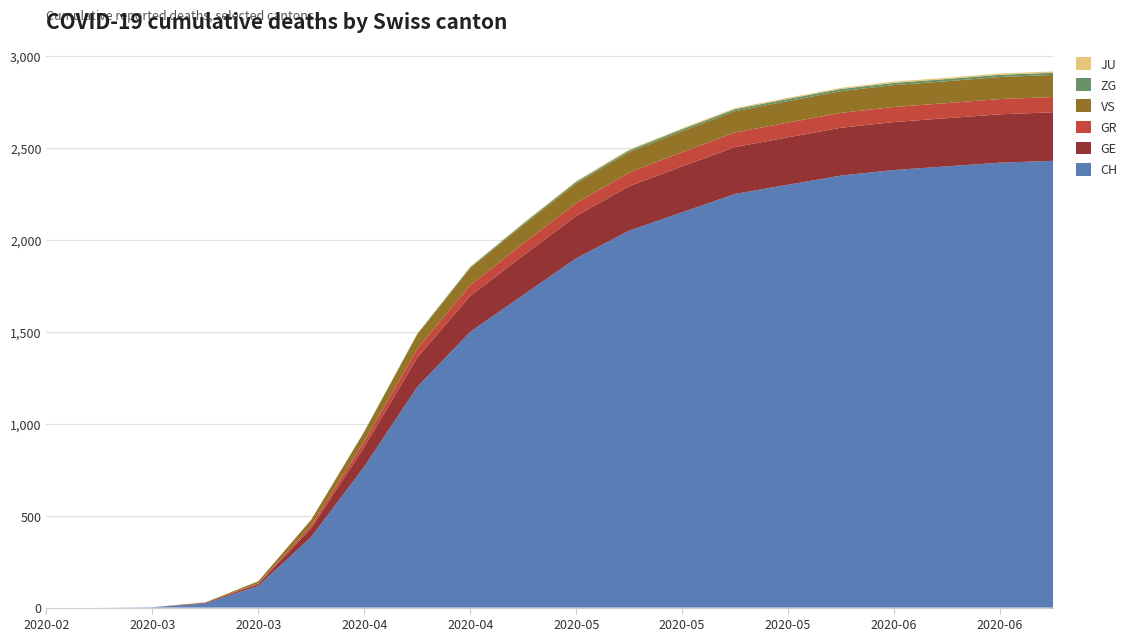

Reading left to right, list all the values displayed in this chart.

CH: 2020-02-25=0	2020-03-01=0	2020-03-08=2	2020-03-15=22	2020-03-22=118	2020-03-29=384	2020-04-05=767	2020-04-12=1200	2020-04-19=1500	2020-04-26=1700	2020-05-03=1900	2020-05-10=2050	2020-05-17=2150	2020-05-24=2250	2020-05-31=2300	2020-06-07=2350	2020-06-14=2380	2020-06-21=2400	2020-06-28=2420	2020-07-05=2430
GE: 2020-02-25=0	2020-03-01=0	2020-03-08=0	2020-03-15=4	2020-03-22=10	2020-03-29=48	2020-04-05=106	2020-04-12=160	2020-04-19=195	2020-04-26=215	2020-05-03=230	2020-05-10=242	2020-05-17=250	2020-05-24=255	2020-05-31=258	2020-06-07=260	2020-06-14=261	2020-06-21=262	2020-06-28=263	2020-07-05=264
GR: 2020-02-25=0	2020-03-01=0	2020-03-08=0	2020-03-15=0	2020-03-22=4	2020-03-29=15	2020-04-05=30	2020-04-12=47	2020-04-19=58	2020-04-26=65	2020-05-03=70	2020-05-10=74	2020-05-17=77	2020-05-24=79	2020-05-31=80	2020-06-07=81	2020-06-14=82	2020-06-21=82	2020-06-28=83	2020-07-05=83
VS: 2020-02-25=0	2020-03-01=0	2020-03-08=0	2020-03-15=2	2020-03-22=11	2020-03-29=31	2020-04-05=53	2020-04-12=78	2020-04-19=93	2020-04-26=101	2020-05-03=107	2020-05-10=111	2020-05-17=114	2020-05-24=116	2020-05-31=117	2020-06-07=118	2020-06-14=119	2020-06-21=119	2020-06-28=120	2020-07-05=120
ZG: 2020-02-25=0	2020-03-01=0	2020-03-08=0	2020-03-15=0	2020-03-22=0	2020-03-29=1	2020-04-05=2	2020-04-12=4	2020-04-19=6	2020-04-26=8	2020-05-03=9	2020-05-10=10	2020-05-17=11	2020-05-24=11	2020-05-31=12	2020-06-07=12	2020-06-14=12	2020-06-21=12	2020-06-28=12	2020-07-05=12
JU: 2020-02-25=0	2020-03-01=0	2020-03-08=0	2020-03-15=0	2020-03-22=0	2020-03-29=0	2020-04-05=0	2020-04-12=1	2020-04-19=2	2020-04-26=3	2020-05-03=4	2020-05-10=5	2020-05-17=5	2020-05-24=6	2020-05-31=6	2020-06-07=6	2020-06-14=7	2020-06-21=7	2020-06-28=7	2020-07-05=7